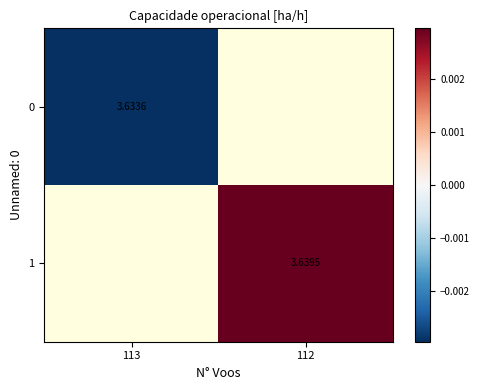

Is it true that 0 equals -0.0 at 113?

False